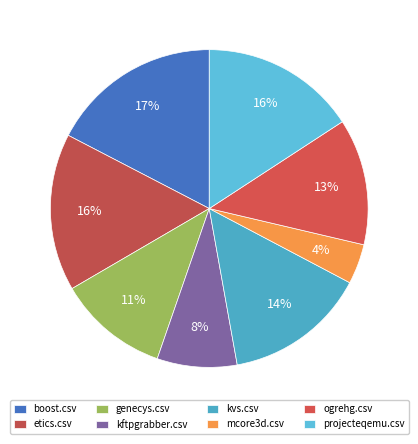

Count the number of slices in the pie.

8